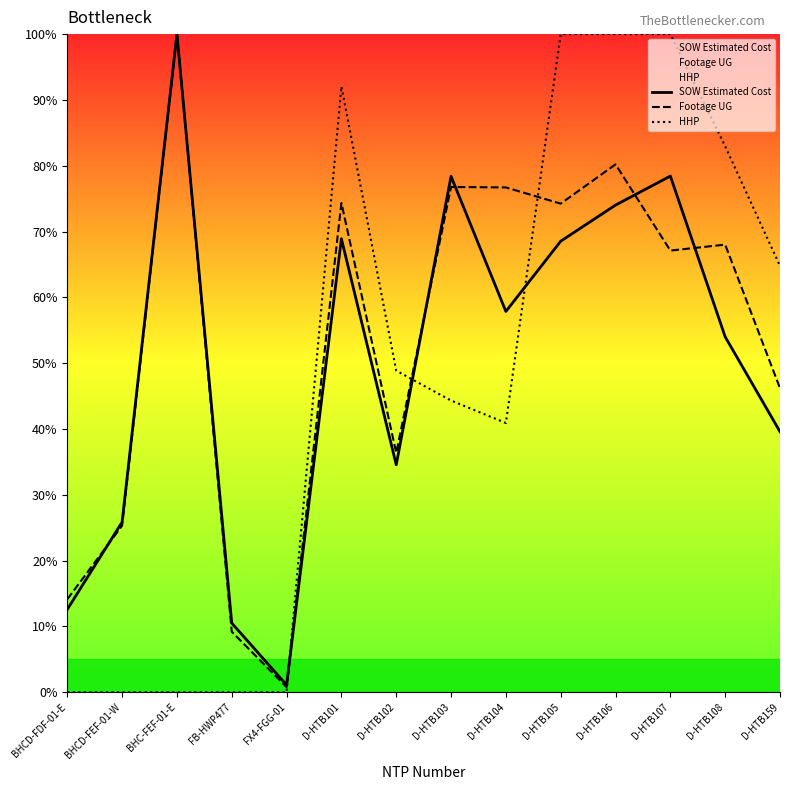

Where does the HHP series first go above 48?

D-HTB101